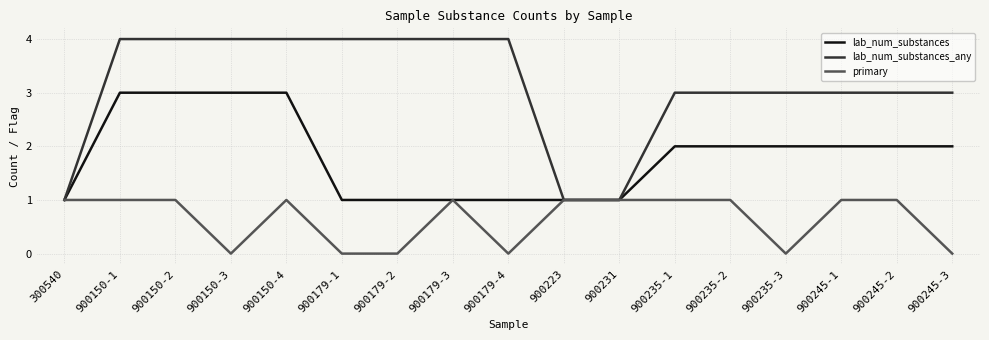

Rank the series at 900245-3 from lowest to highest value.

primary, lab_num_substances, lab_num_substances_any